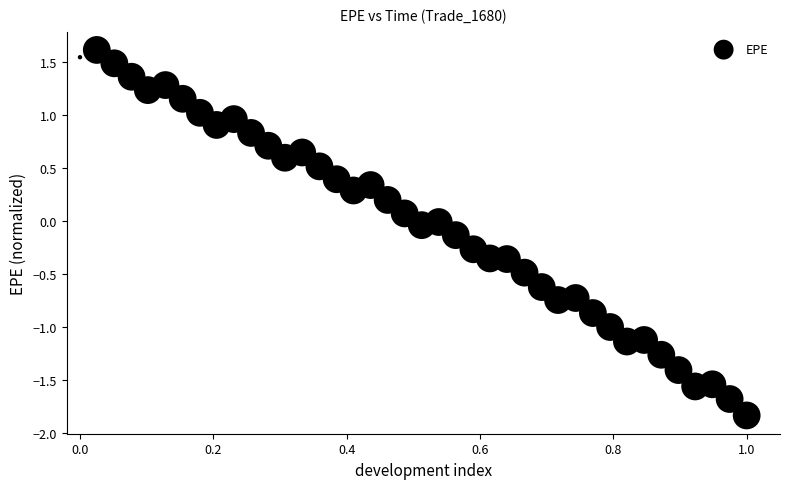

What is the range of X values (max minus min)?

1.0